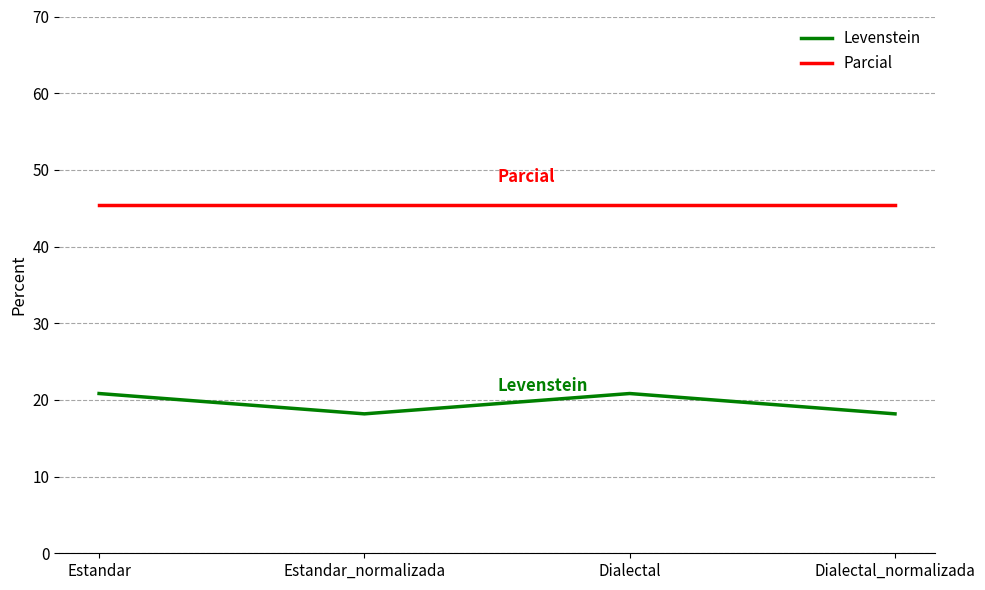

At which category does Levenstein reach its first local valley?

Estandar_normalizada